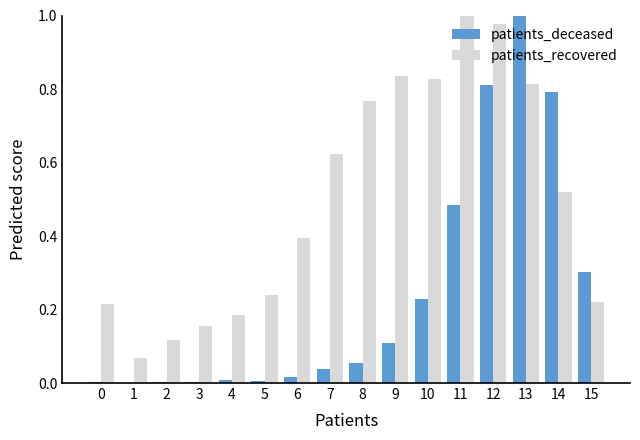

Is the value of patients_deceased at 6 greater than the value of patients_recovered at 0?

No